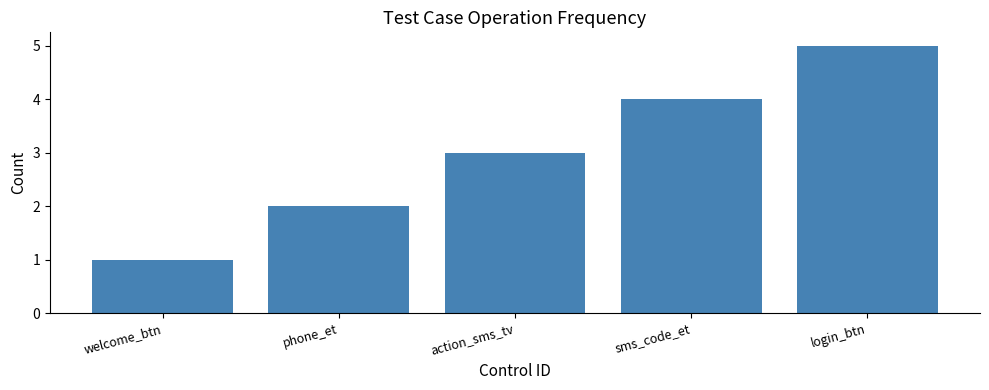

How many data points are less than 3?

2